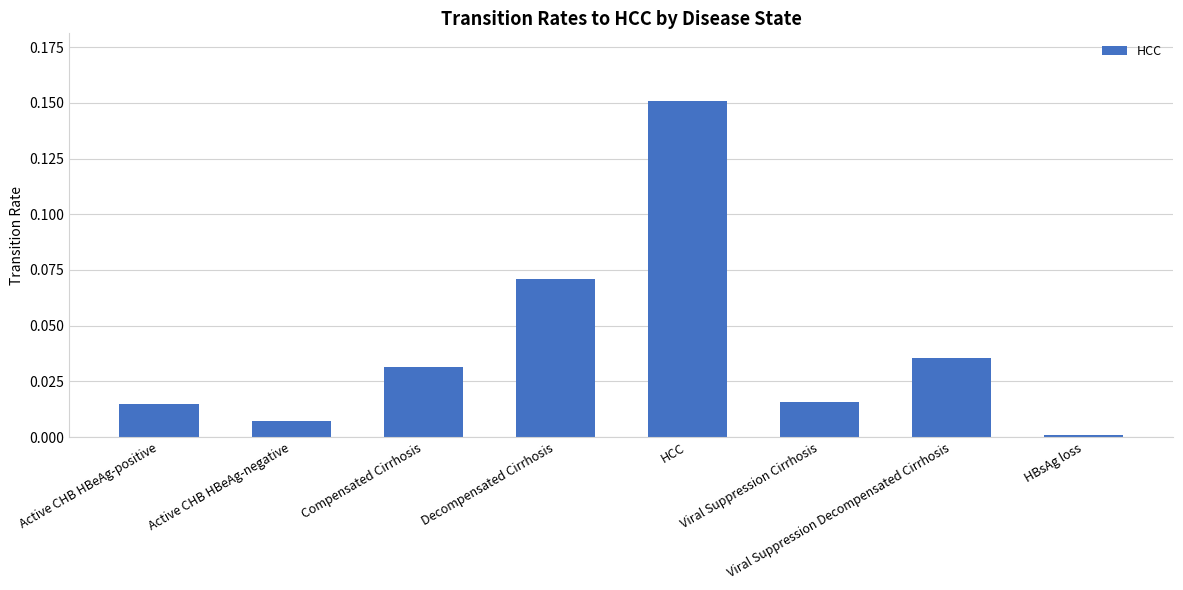

Reading left to right, list all the values displayed in this chart.

0.0	0.0	0.0	0.1	0.2	0.0	0.0	0.0